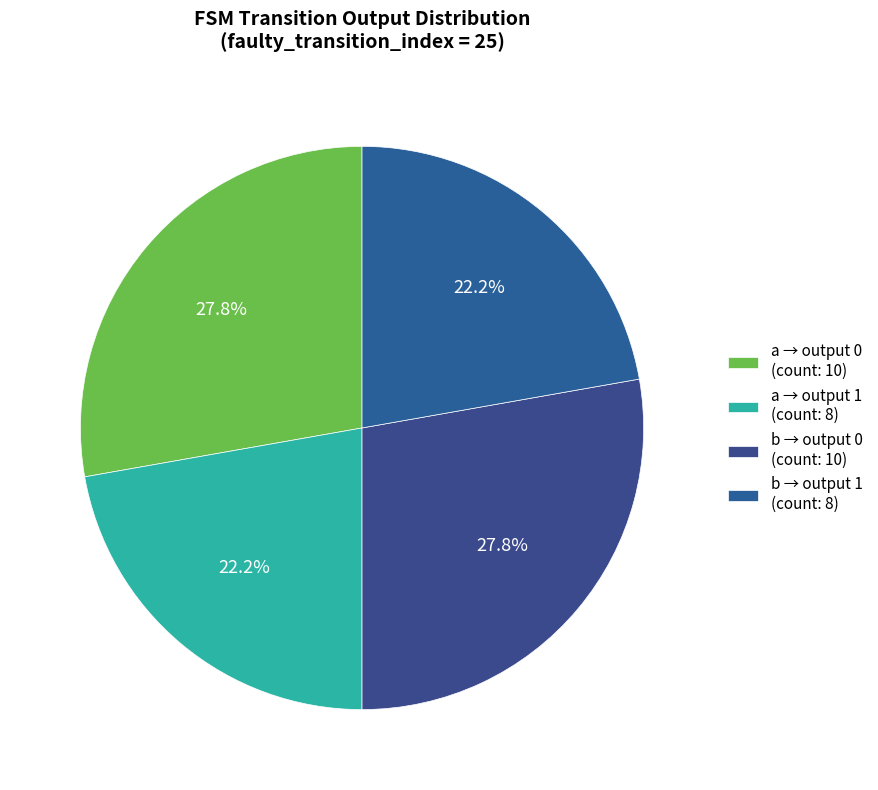

How many slices are in this pie chart?

4